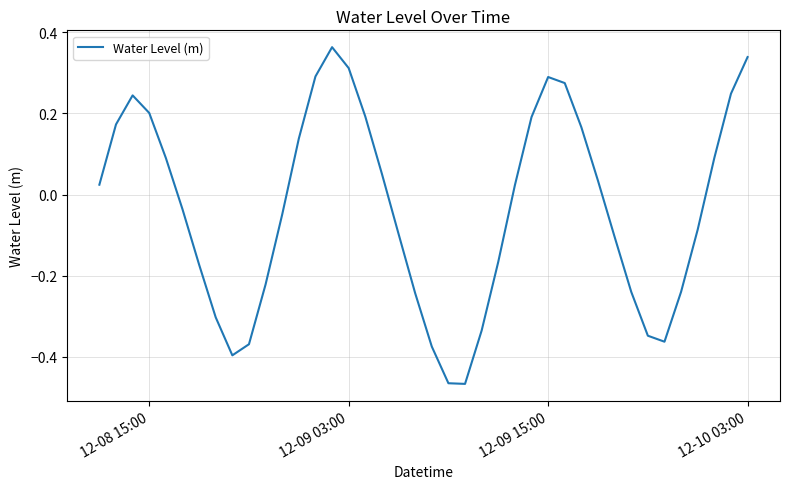

What is the difference between the maximum and minimum values?

0.8